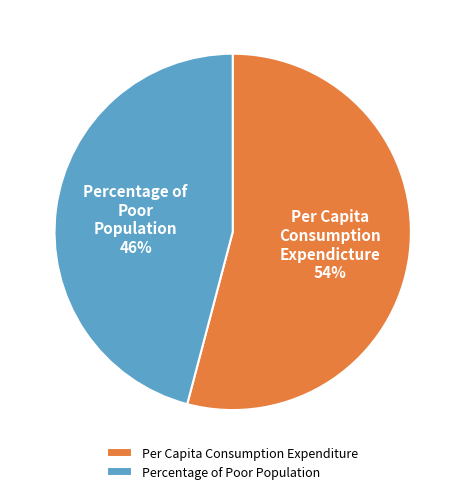

Is it true that Per Capita Consumption Expenditure is 54% of the pie?

True